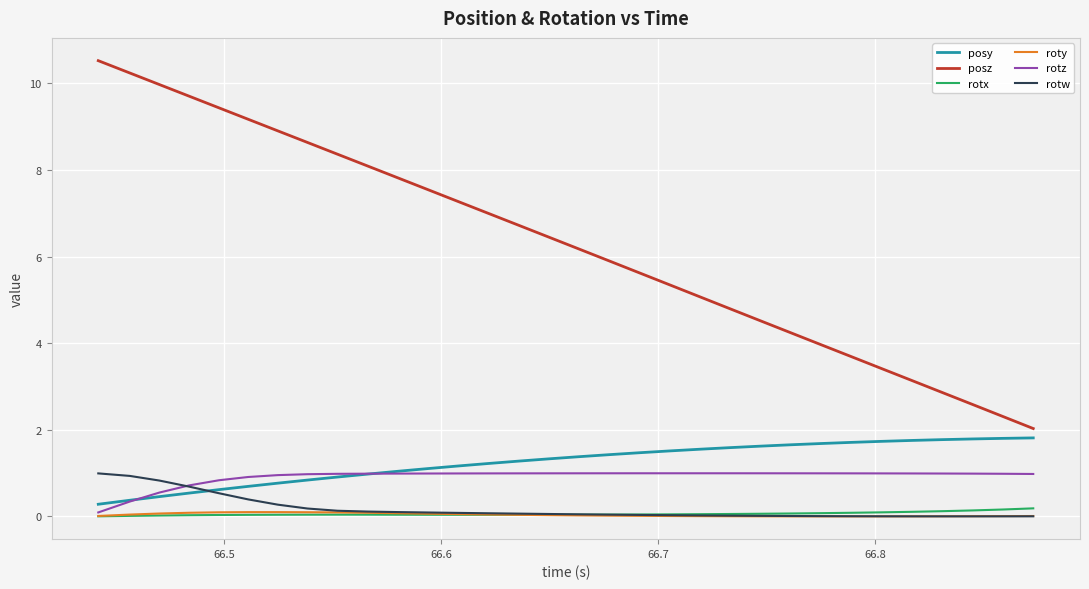

Which series has the widest spread of values?

posz